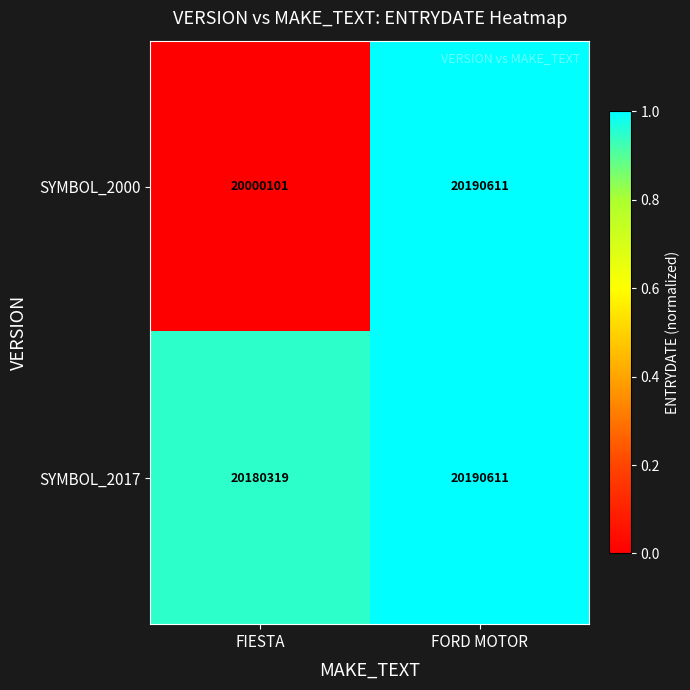

Which series has the widest spread of values?

SYMBOL_2000